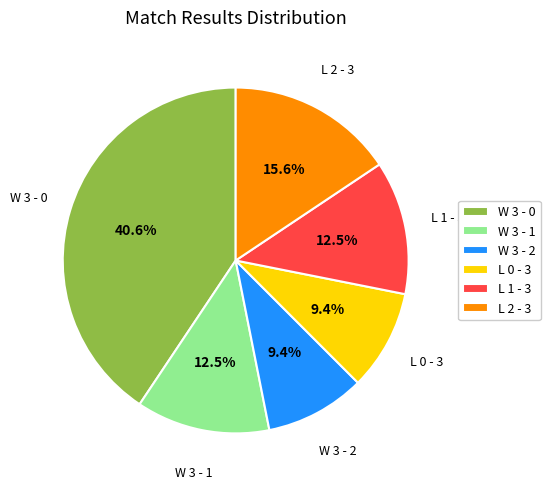

What is the largest slice in the pie chart?

W 3 - 0